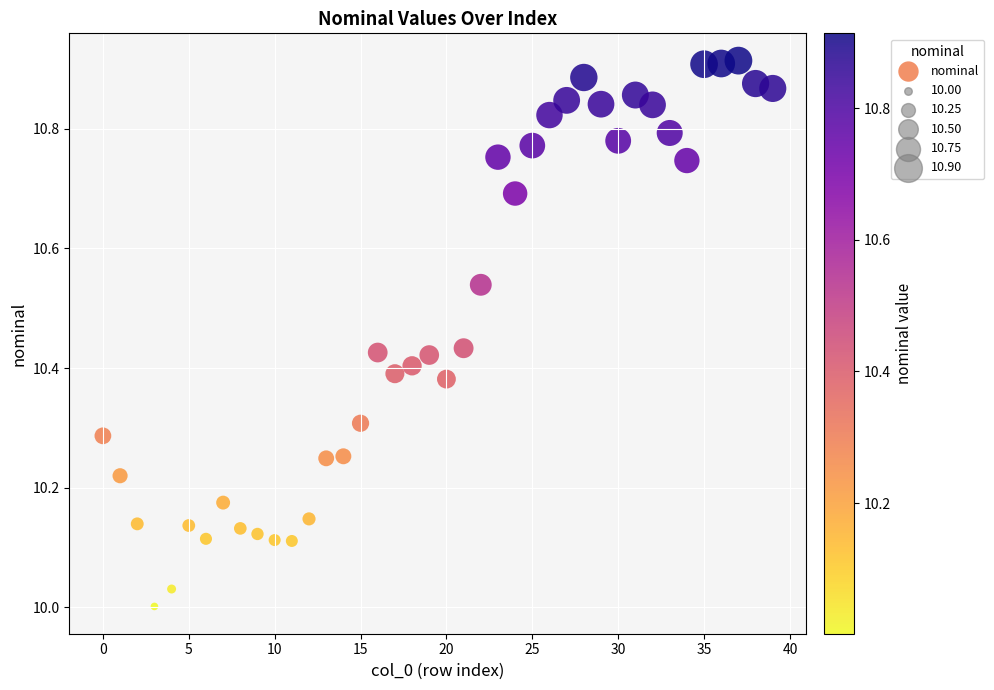

What is the range of Y values (max minus min)?

0.9